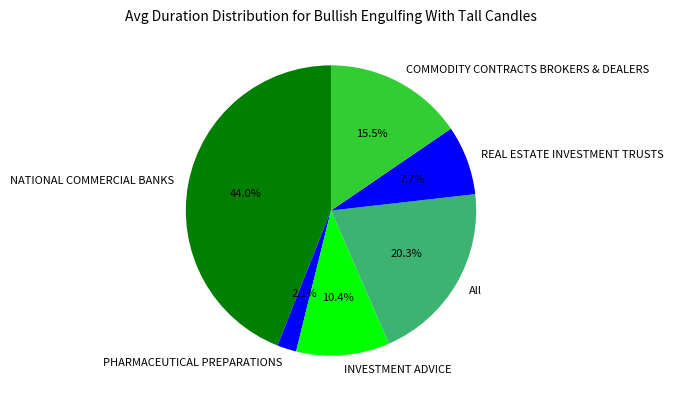

Approximately how many times larger is the value at All compared to NATIONAL COMMERCIAL BANKS?

0.5